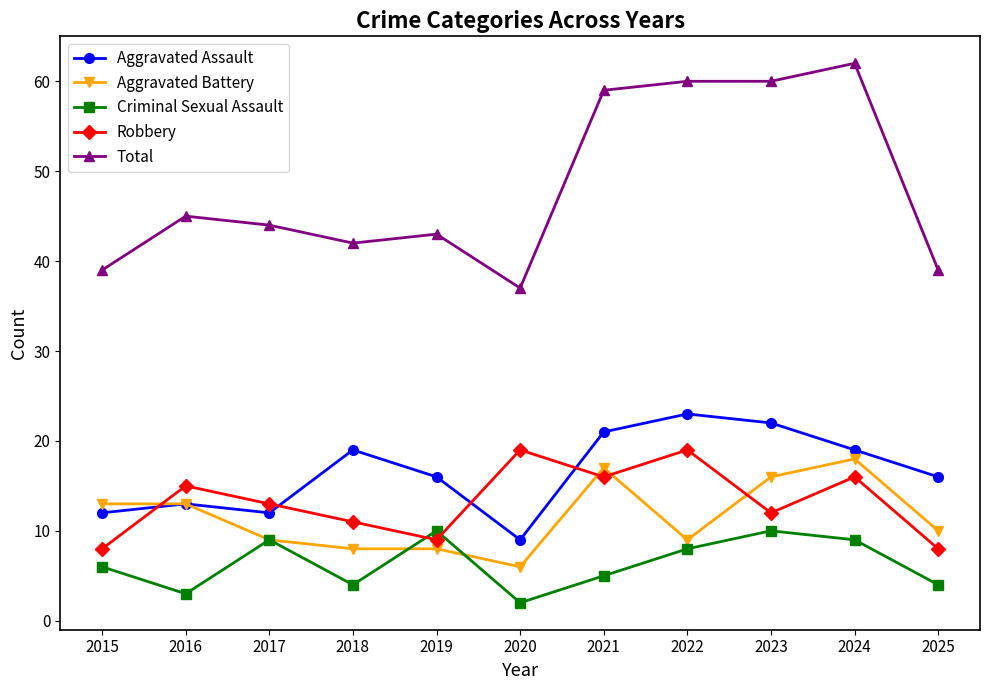

True or false: Criminal Sexual Assault and Total cross at least once.

False